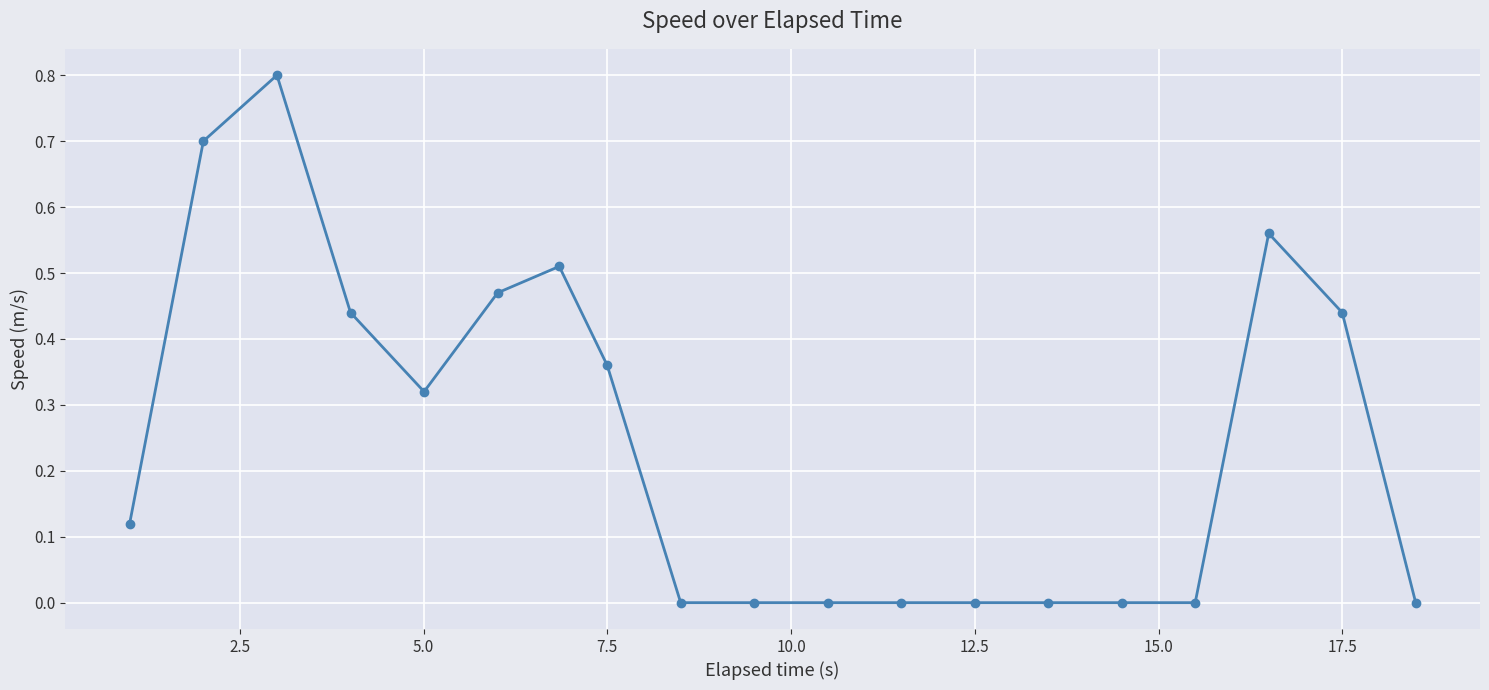

What is the maximum value shown in the chart?

0.8